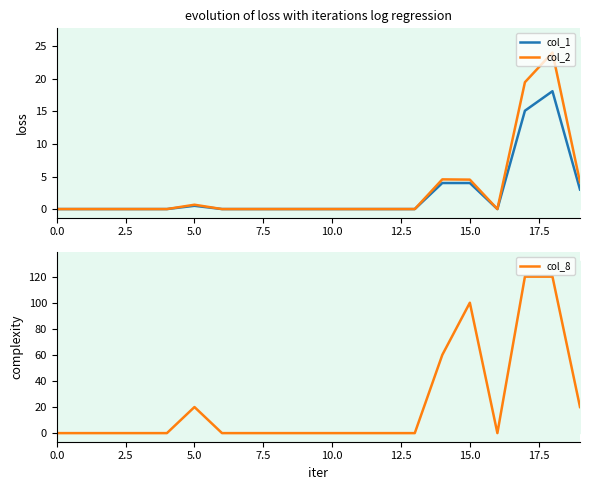

At how many categories does at least one series exceed 12?

6